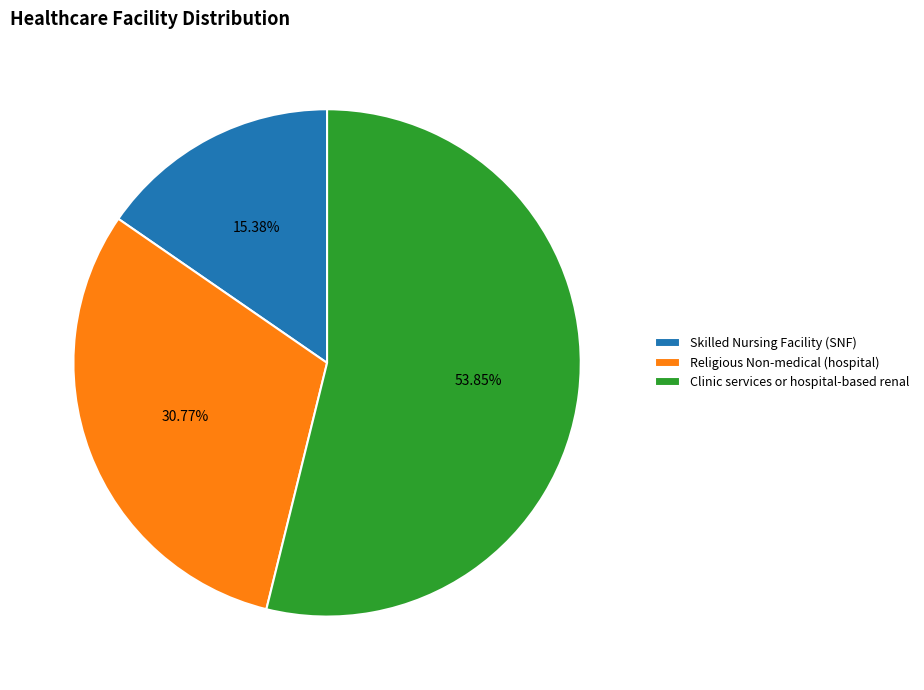

What is the smallest slice in the pie chart?

Skilled Nursing Facility (SNF)